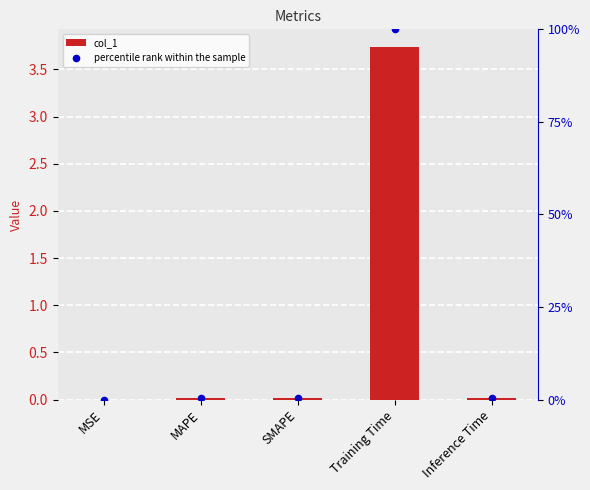

Is the value of col_1 at MSE greater than the value of percentile rank within the sample at Inference Time?

No